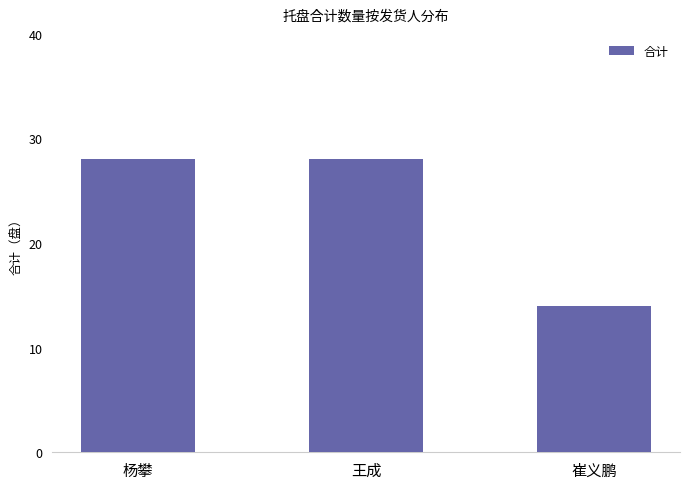

What position from the left is 崔义鹏?

3